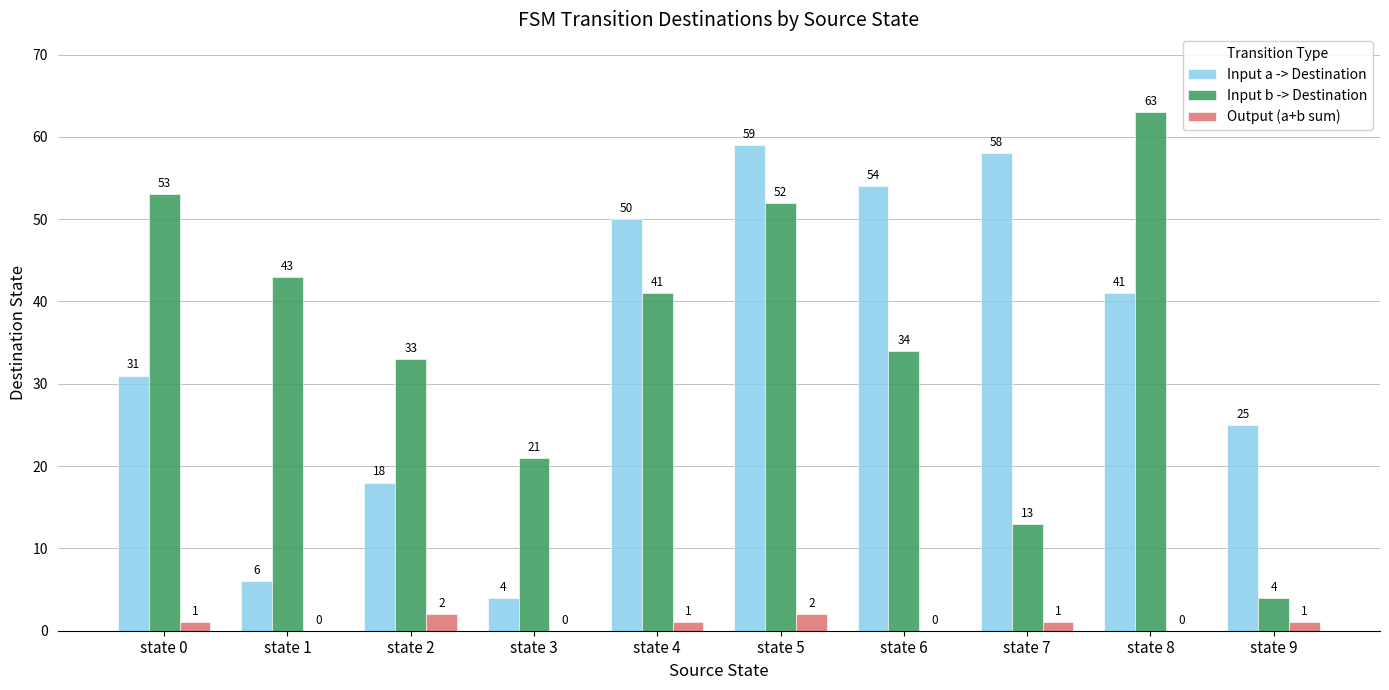

Reading right to left, transcribe all the data shown in this chart.

Input a -> Destination: 25	41	58	54	59	50	4	18	6	31
Input b -> Destination: 4	63	13	34	52	41	21	33	43	53
Output (a+b sum): 1	0	1	0	2	1	0	2	0	1